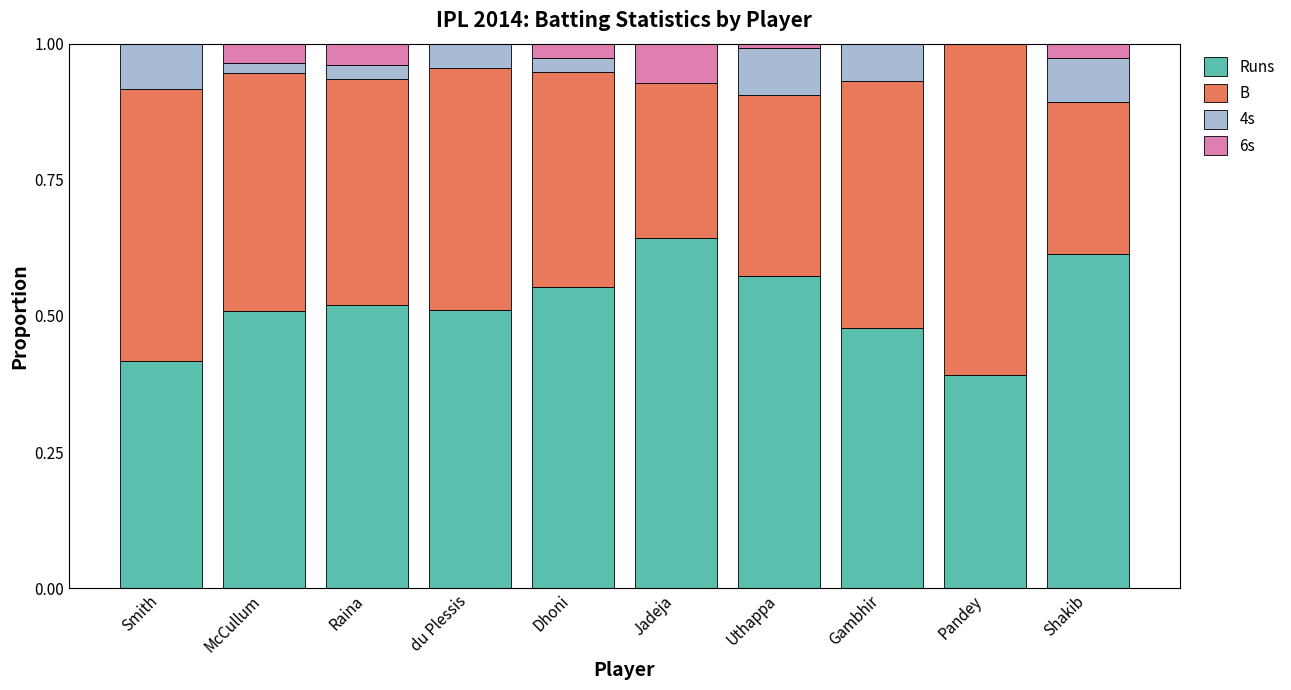

What is the sum of the Runs values at Pandey and Smith?

0.8